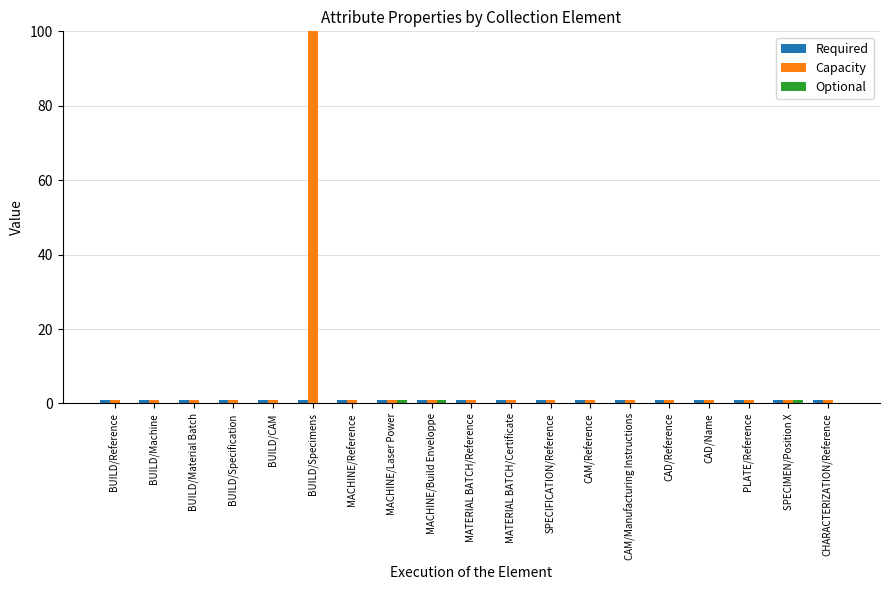

Between BUILD/Material Batch and SPECIFICATION/Reference, which series saw the biggest shift?

Required